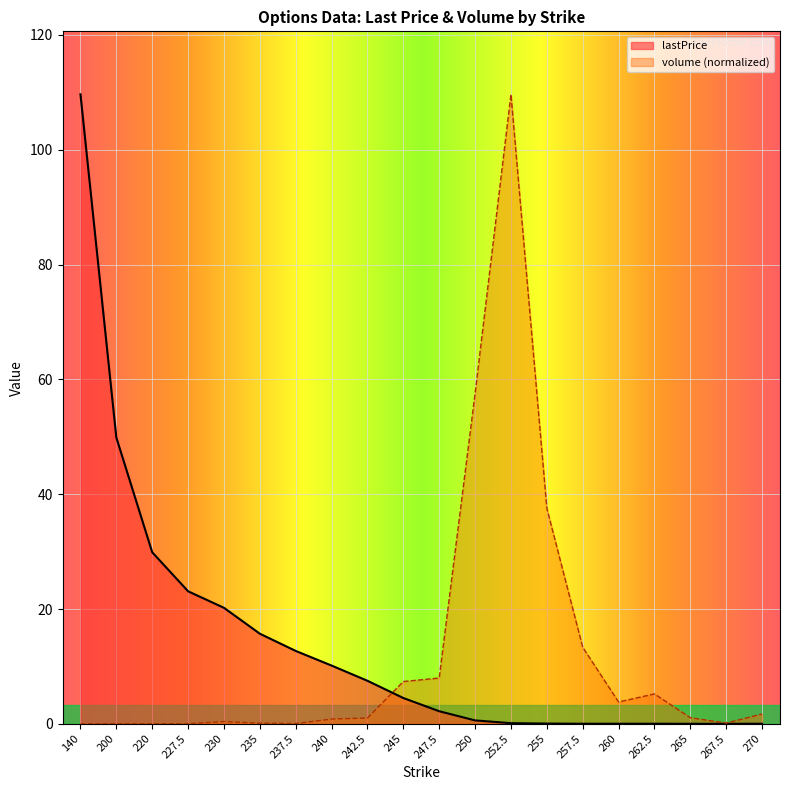

Between 227.5 and 255, which is larger?

227.5